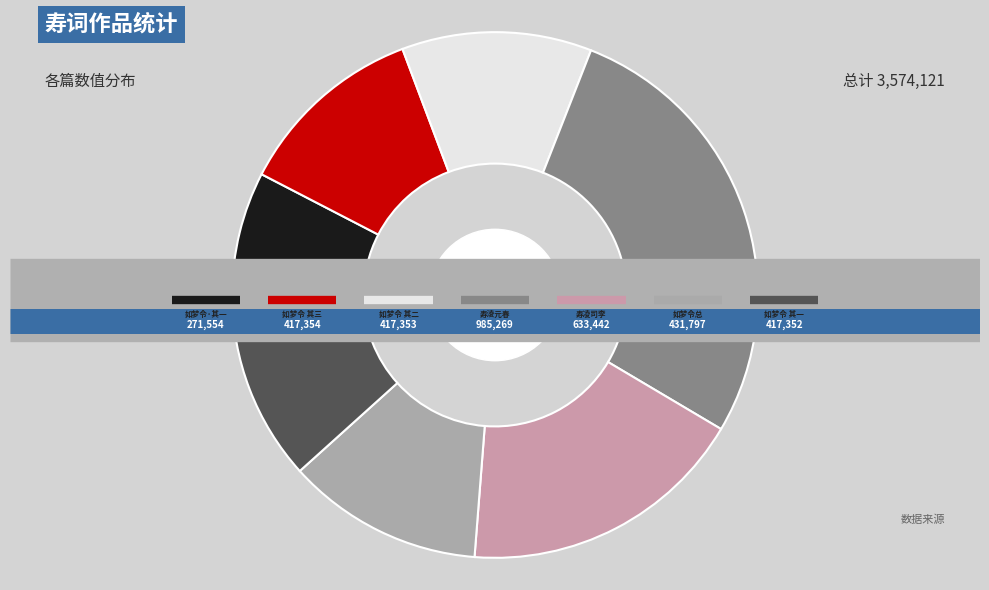

How many slices are in this pie chart?

7